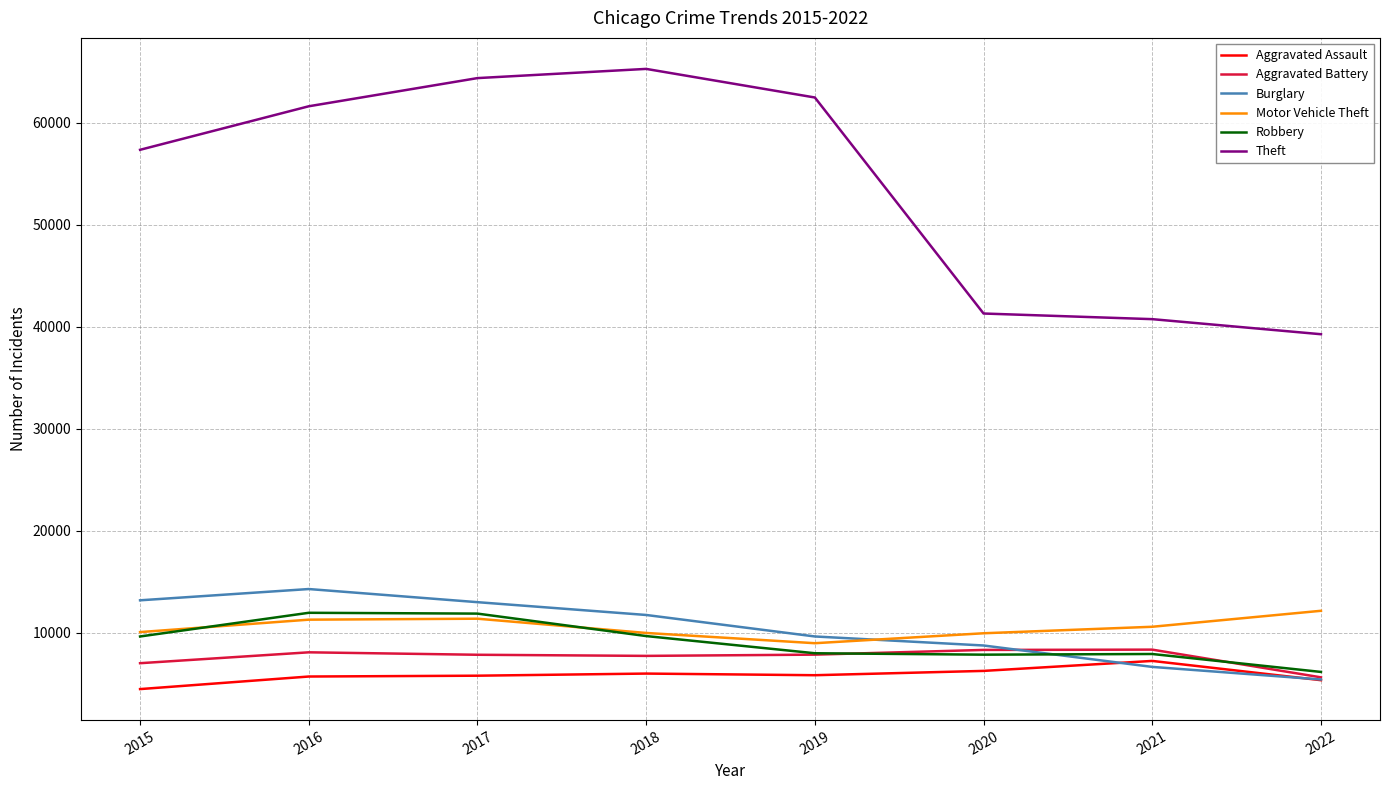

Is it true that Robbery equals 7920 at 2021?

True